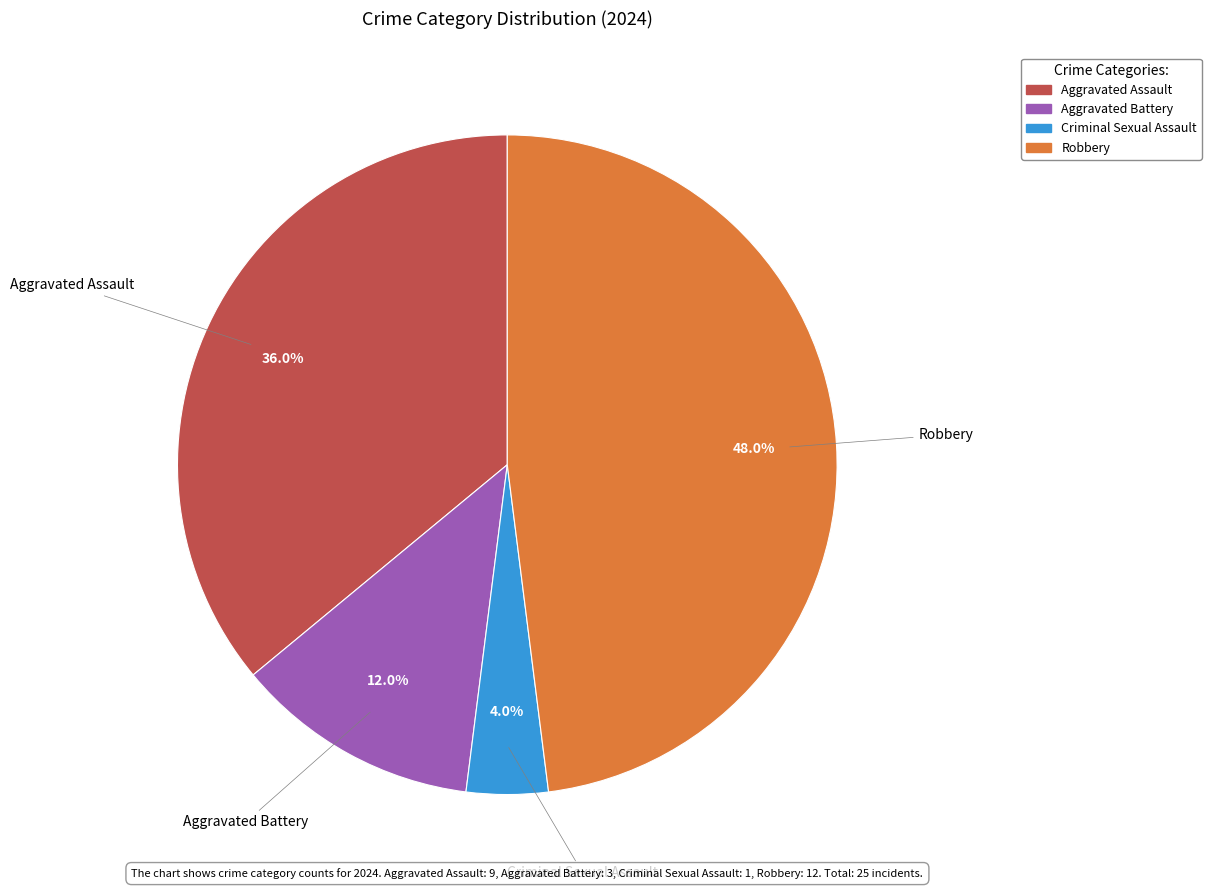

Is it true that Aggravated Assault is 42% of the pie?

False